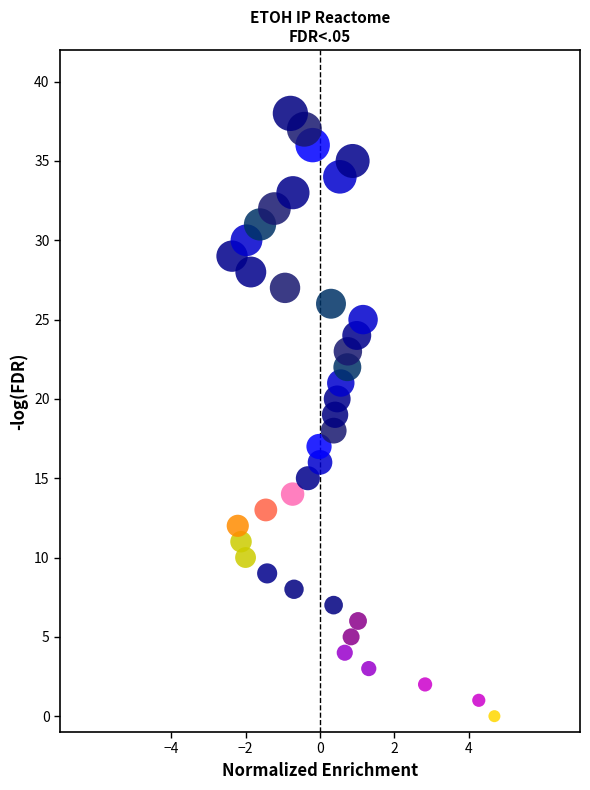

What is the range of Y values (max minus min)?

38